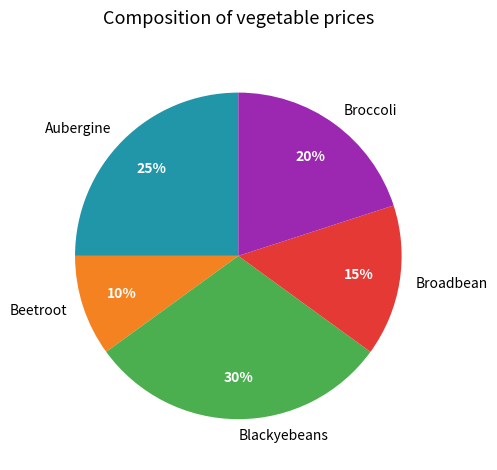

Is it true that Broadbean is 1% of the pie?

False